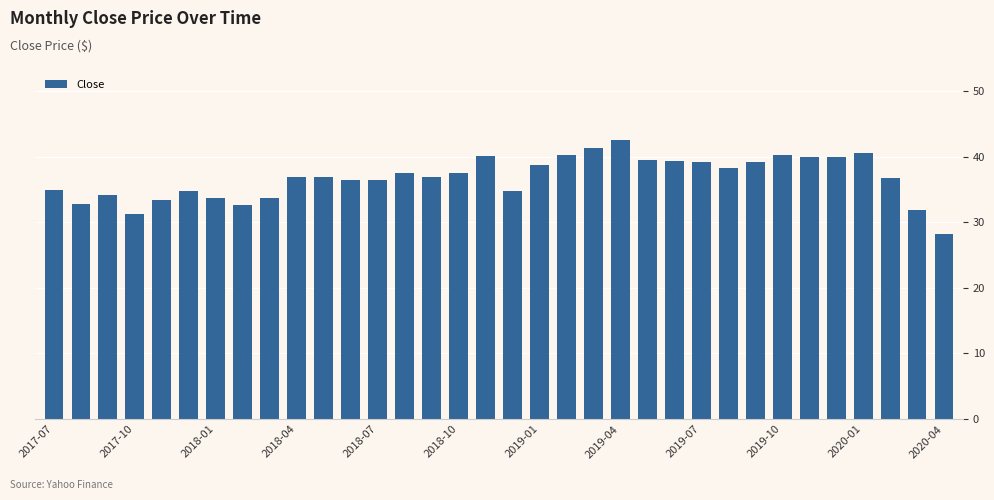

What is the value of the 30th bar from the left?

39.9